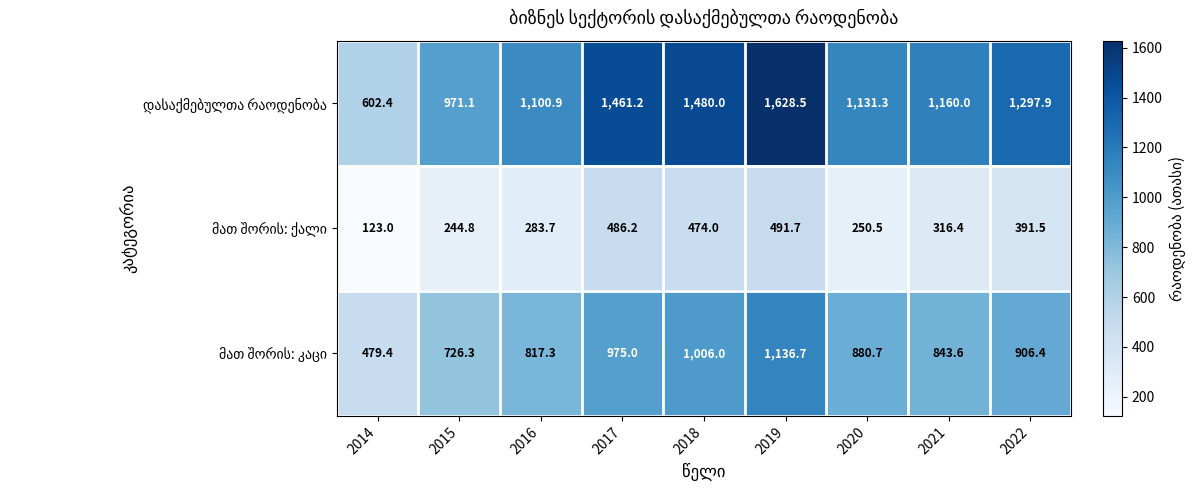

At which category is the sum across all series the highest?

2019